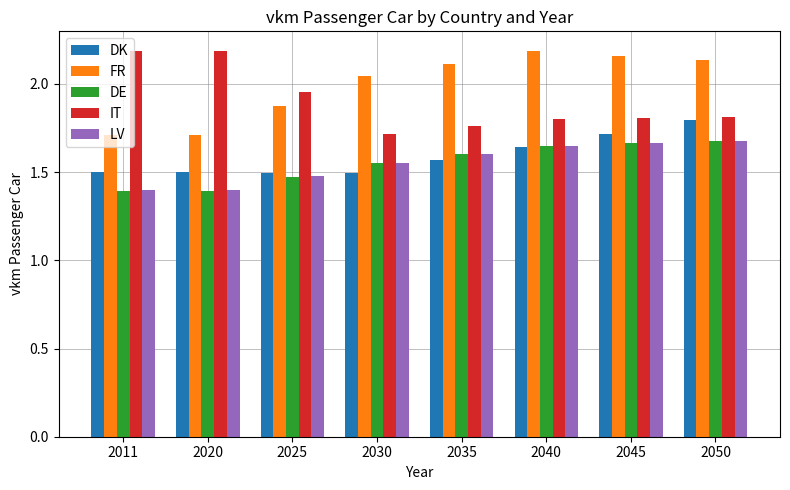

Is it true that DK equals 0.8 at 2030?

False